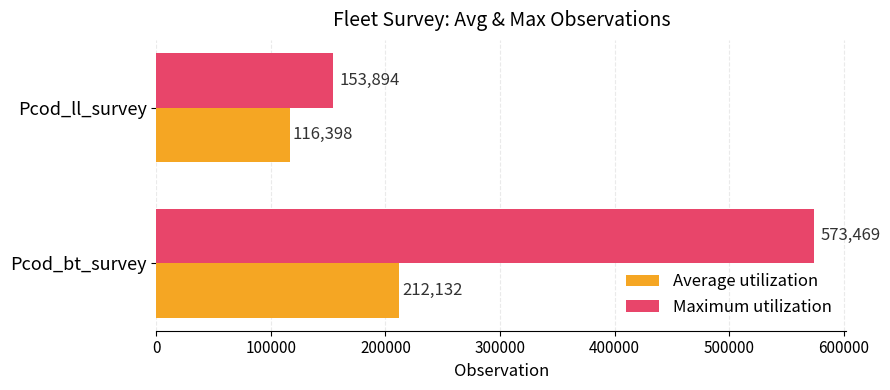

At which label does Maximum utilization reach its minimum?

Pcod_ll_survey